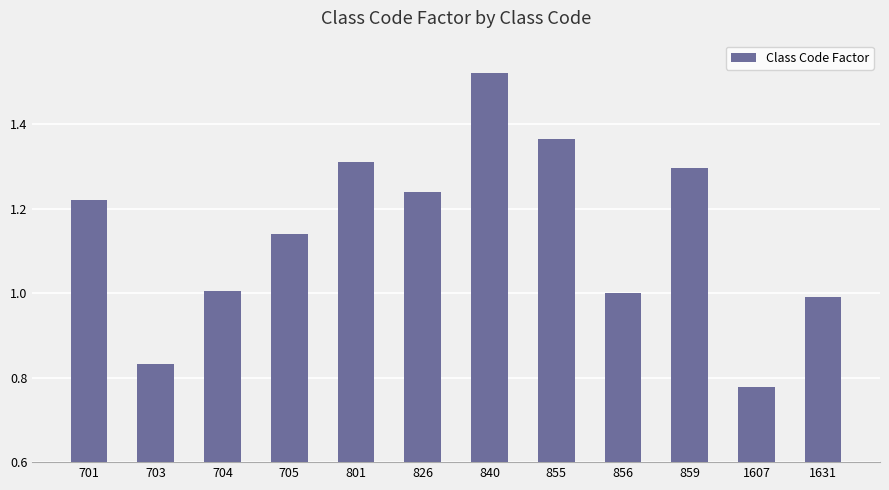

What is the change in value from 701 to 801?

+0.1